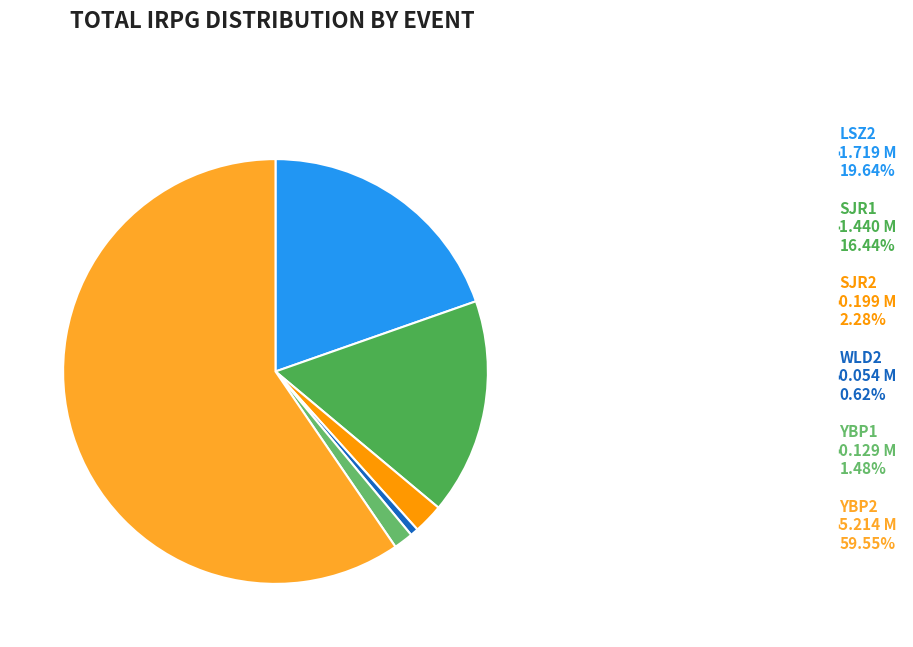

Count the number of slices in the pie.

6